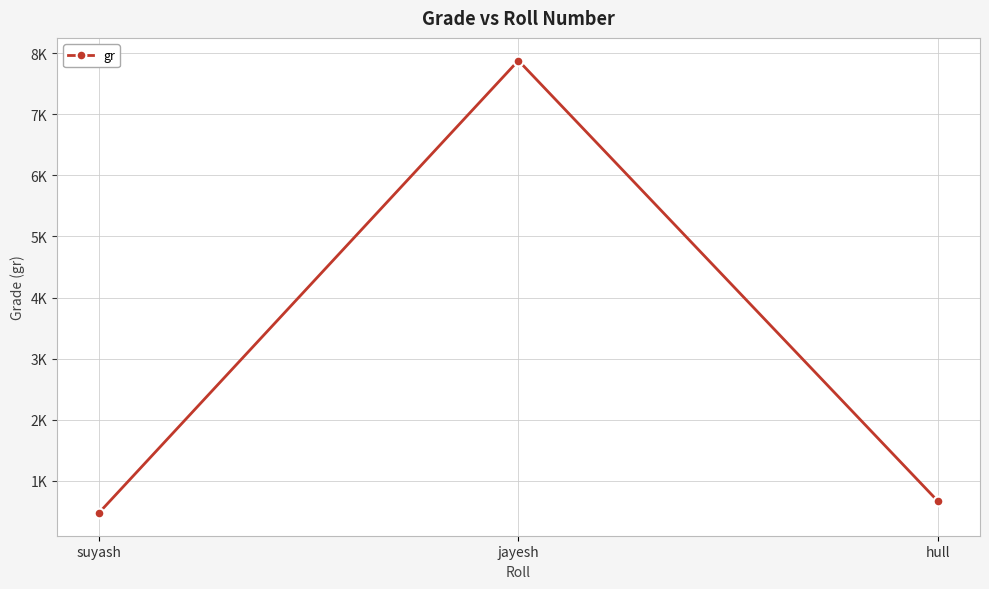

List the labels in order of value, largest first.

jayesh, hull, suyash